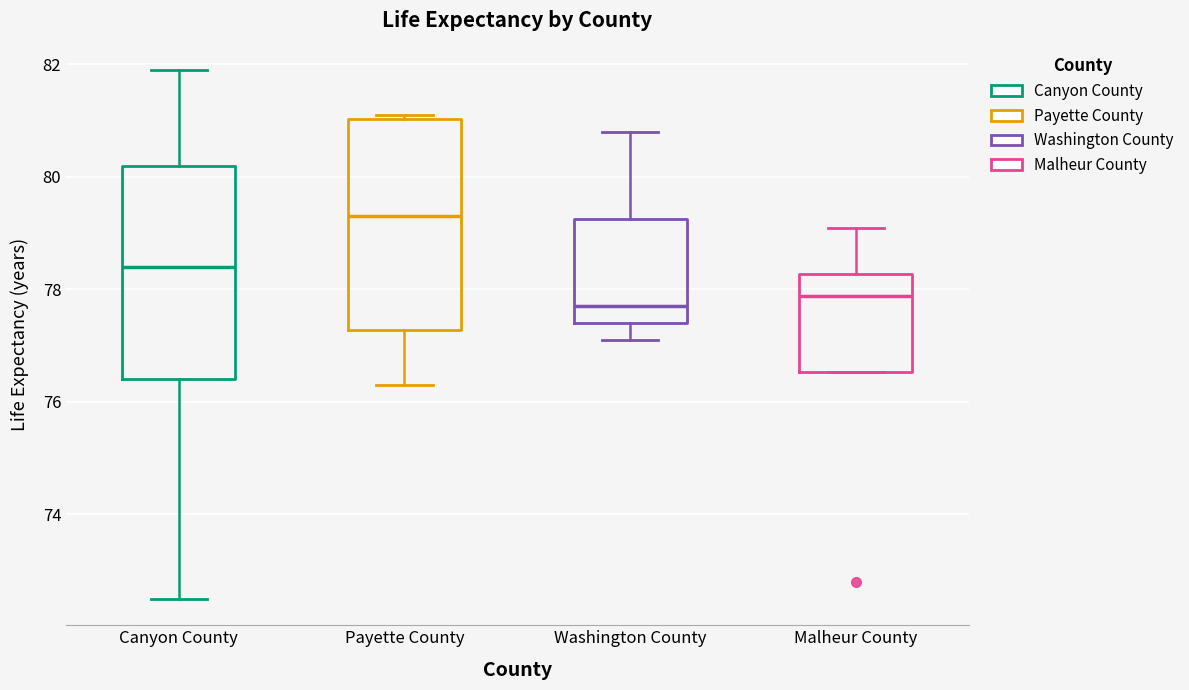

Reading left to right, transcribe this box plot: for each box, give where its median line is, the range the box spans, and where its two whiskers end, as read against the y-axis. The values are not printed on the chart, so give them approximately, as read against the axis.

Canyon County: median 78.4, box 76.4 to 80.2, whiskers 72.6 to 82.0
Payette County: median 79.4, box 77.2 to 81.0, whiskers 76.4 to 81.2
Washington County: median 77.8, box 77.4 to 79.2, whiskers 77.2 to 80.8
Malheur County: median 77.8, box 76.6 to 78.2, whiskers 76.6 to 79.2